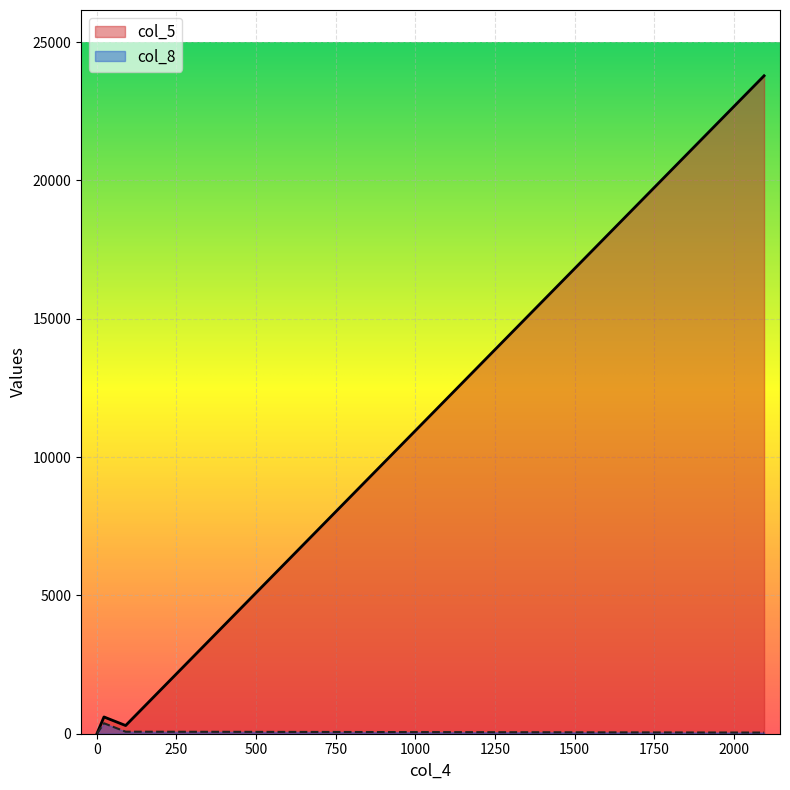

True or false: the data shows 815 at 91.

False